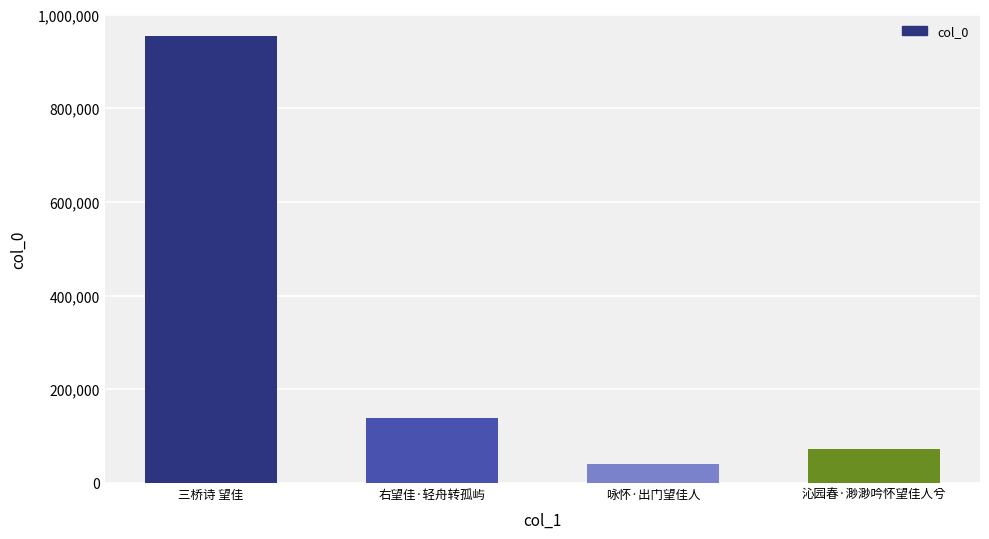

Read the value at 沁园春·渺渺吟怀望佳人兮, to the nearest 50.

72200